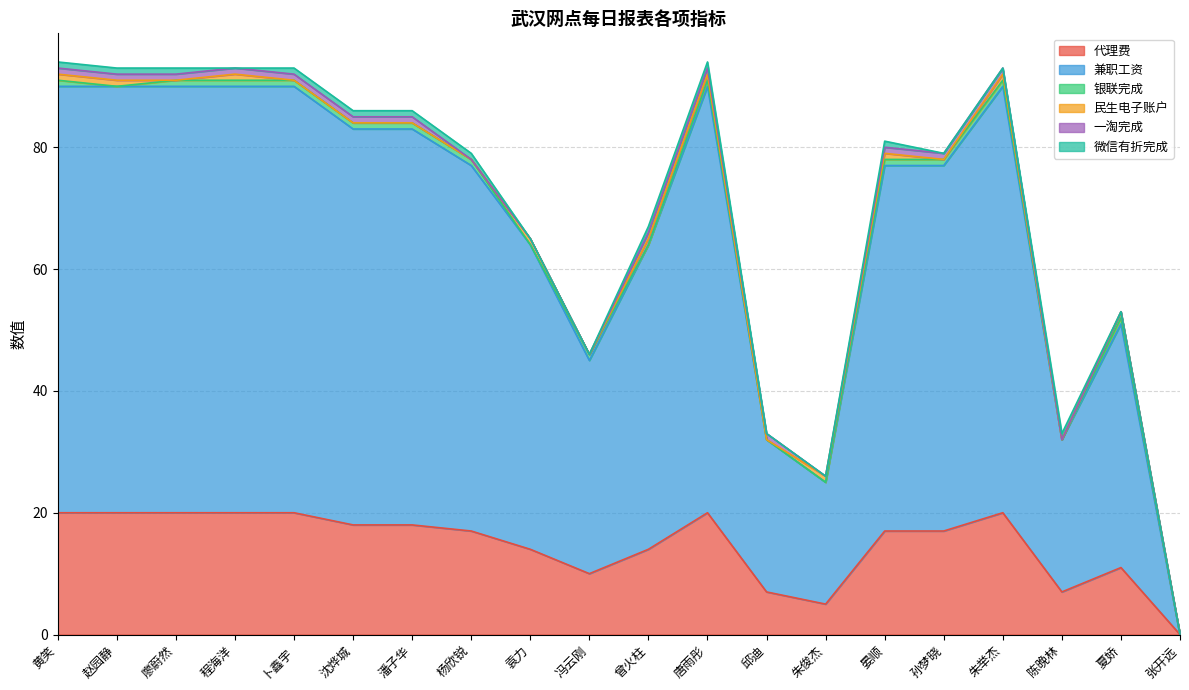

At which category does 兼职工资 reach its first local peak?

唐雨彤